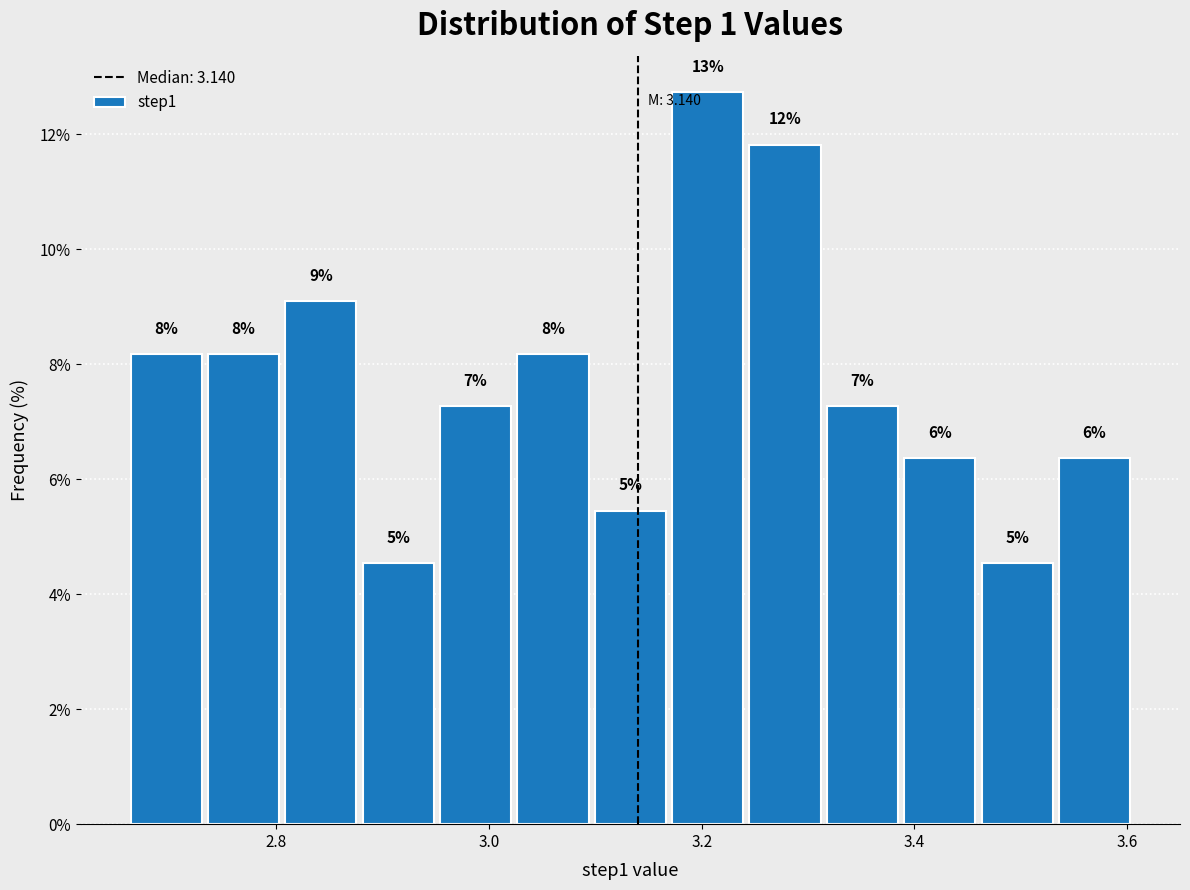

Read against the x-axis, roughly where is the centre of the tallest bar?

3.20